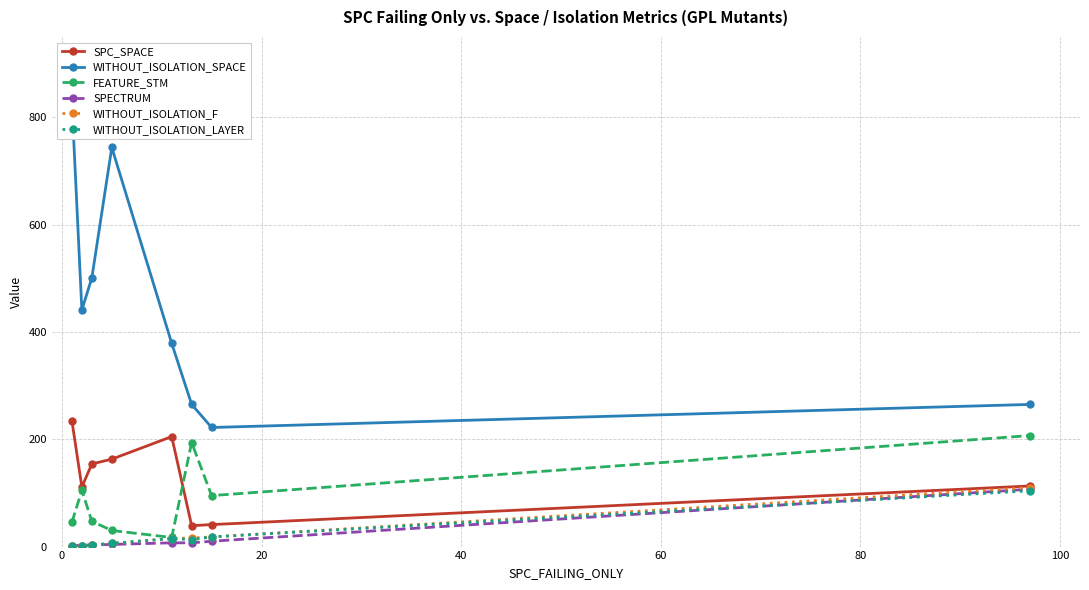

What is the smallest value displayed?

2